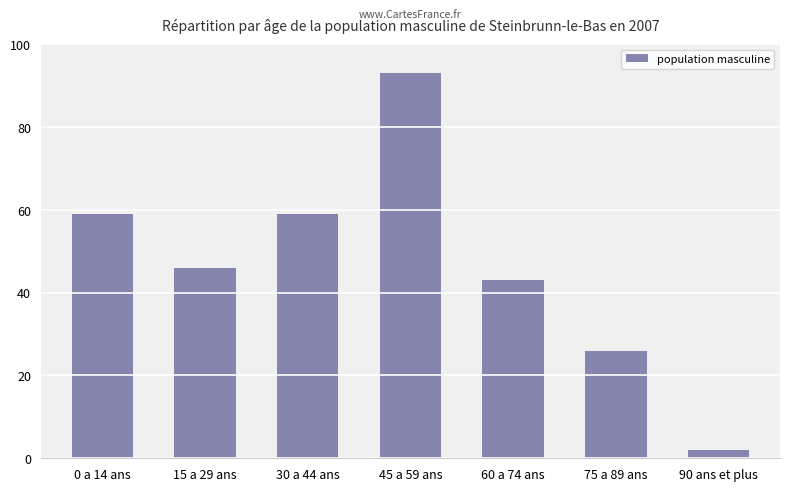

What is the sum of the values at 90 ans et plus and 15 a 29 ans?

48